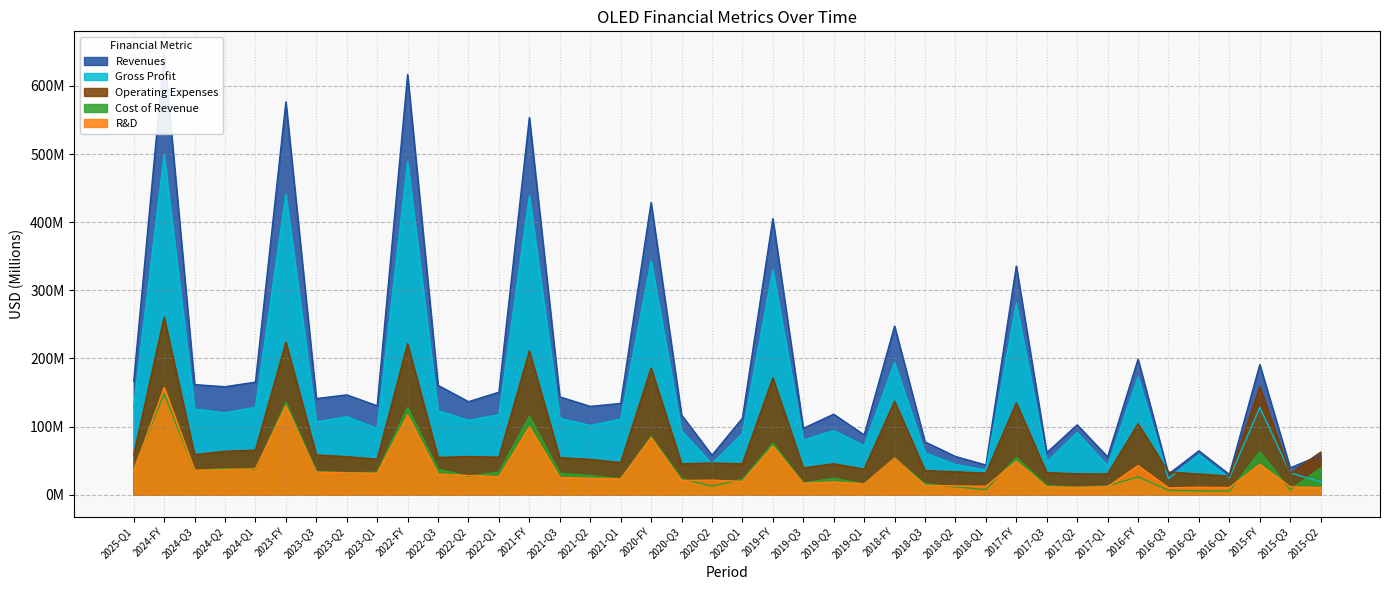

Which series changed the most between 2023-Q1 and 2017-Q3?

Revenues